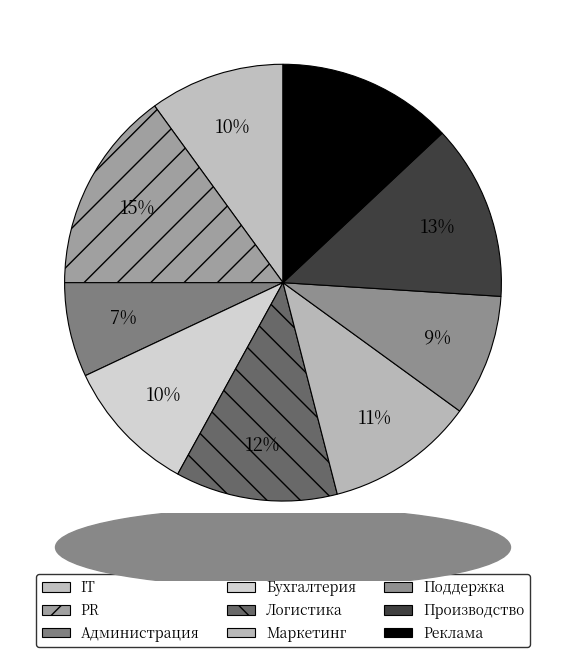

Combined, what portion of the pie is Бухгалтерия and Администрация?

17.0%